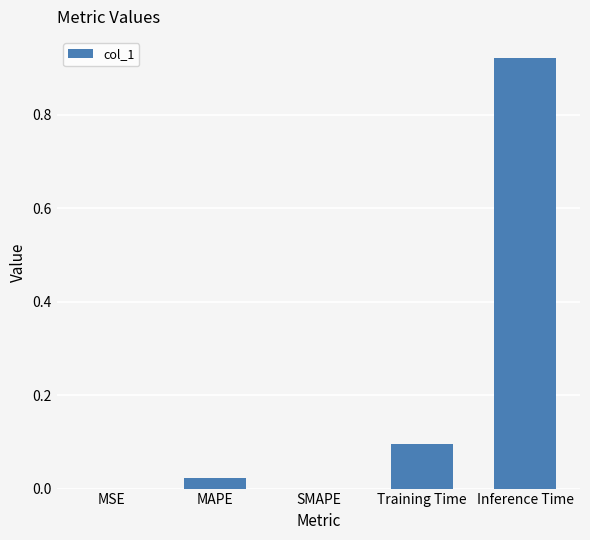

What is the change in value from SMAPE to Inference Time?

+0.9